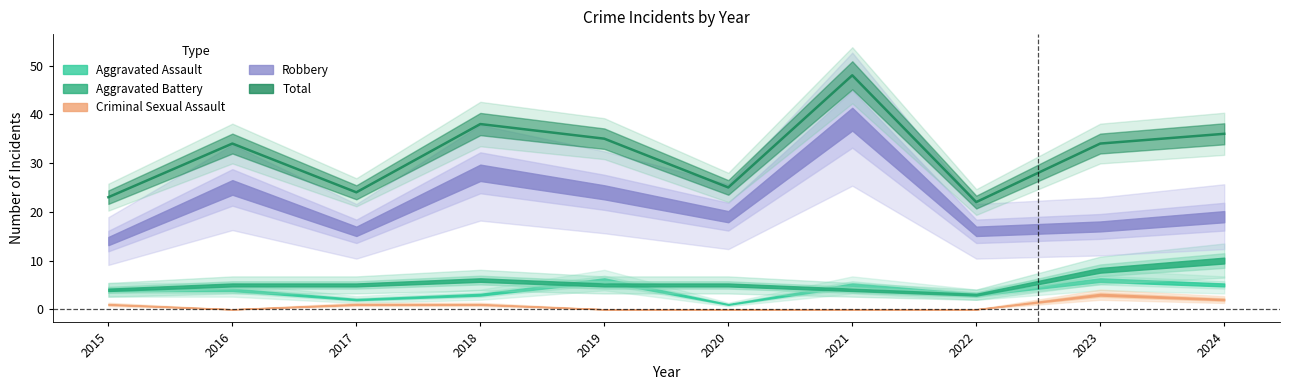

In Robbery, how many points are lower than both neighbors (excluding endpoints)?

3